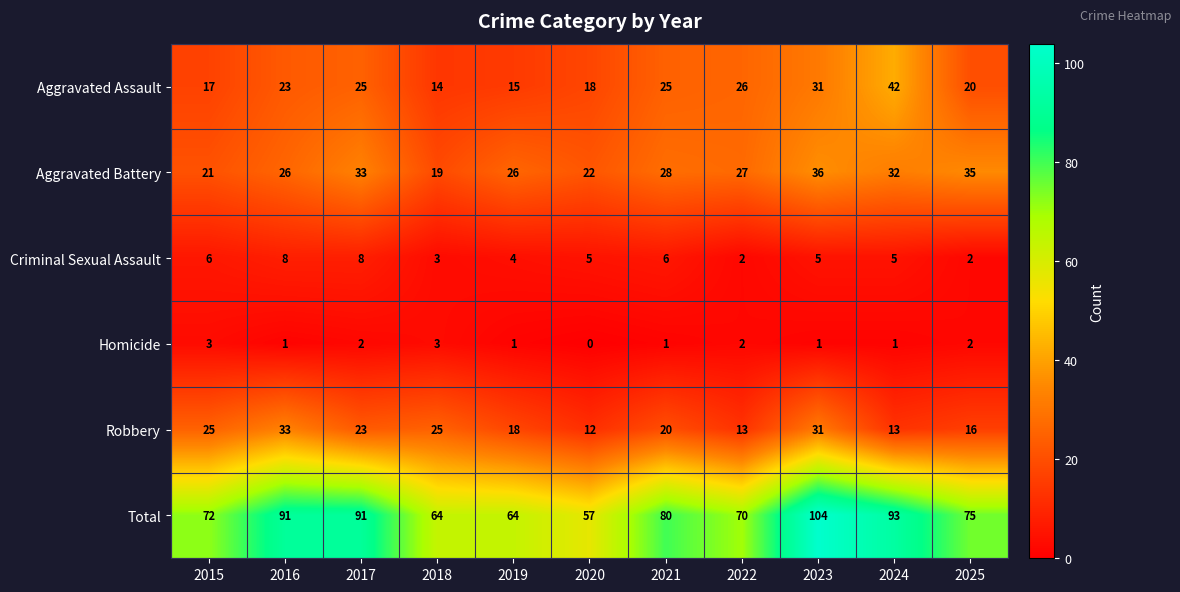

Where is Total nearest to the value 80?

2021